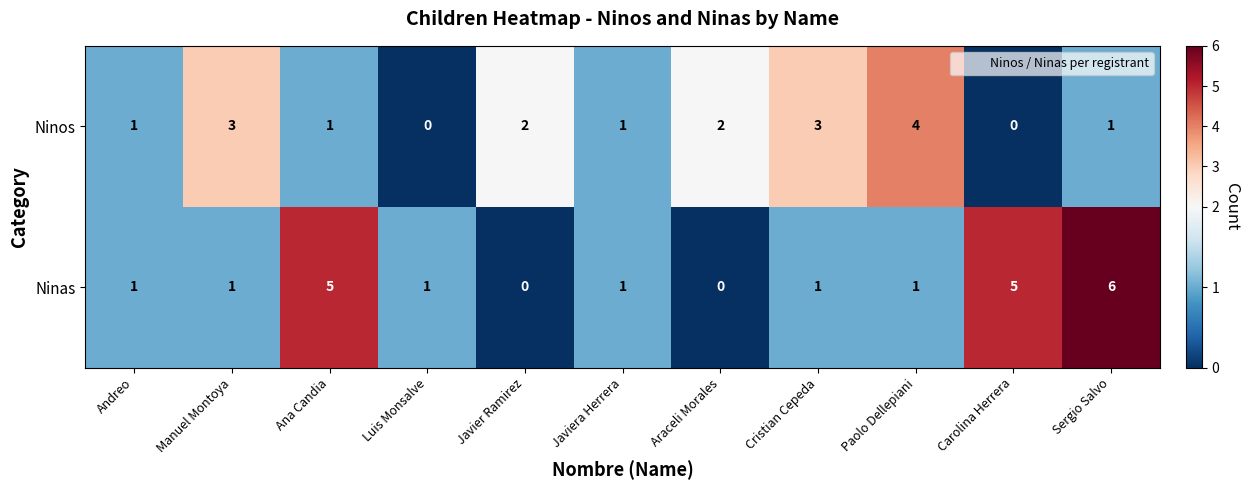

Reading left to right, transcribe all the data shown in this chart.

Ninos: 1	3	1	0	2	1	2	3	4	0	1
Ninas: 1	1	5	1	0	1	0	1	1	5	6